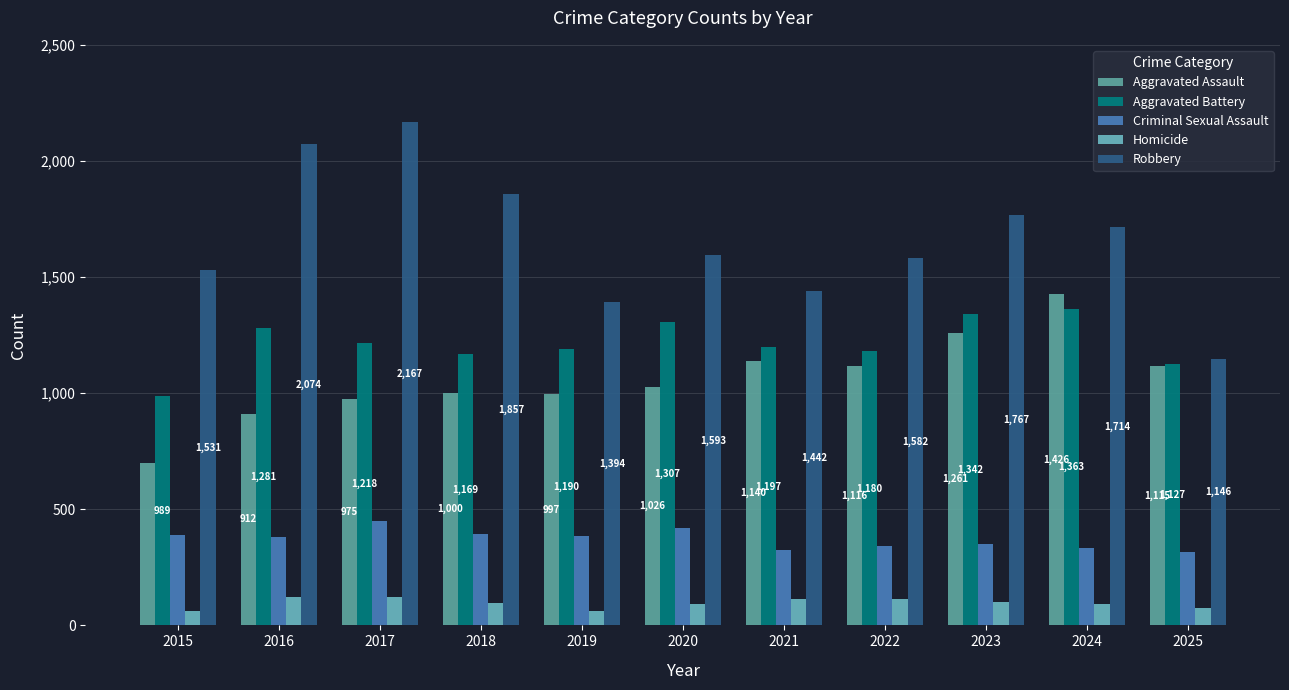

Are the bars grouped side by side (vs. stacked)?

Yes